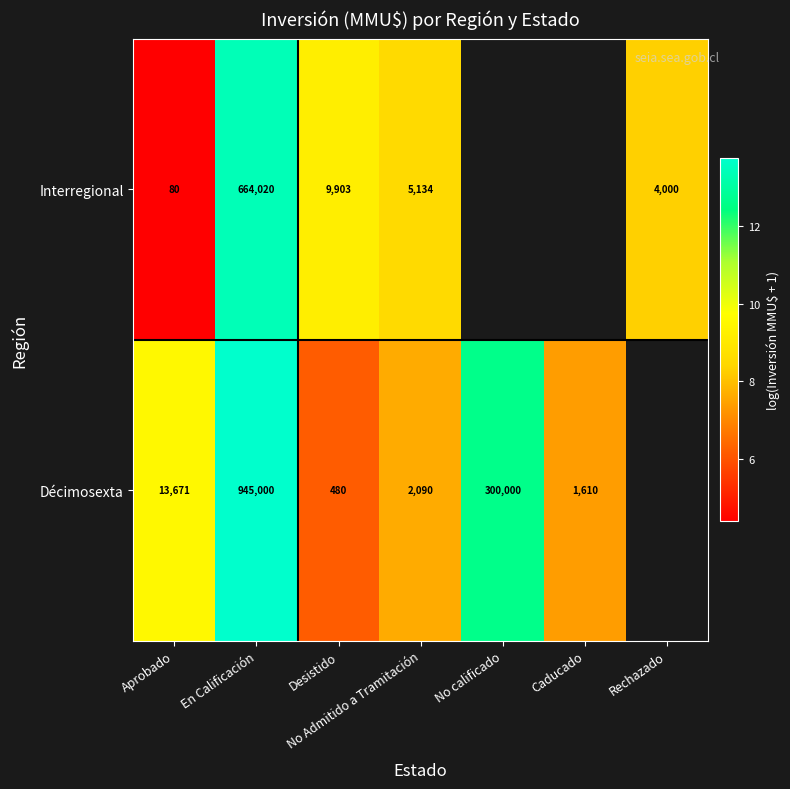

Which has a higher value, Caducado or No calificado?

No calificado